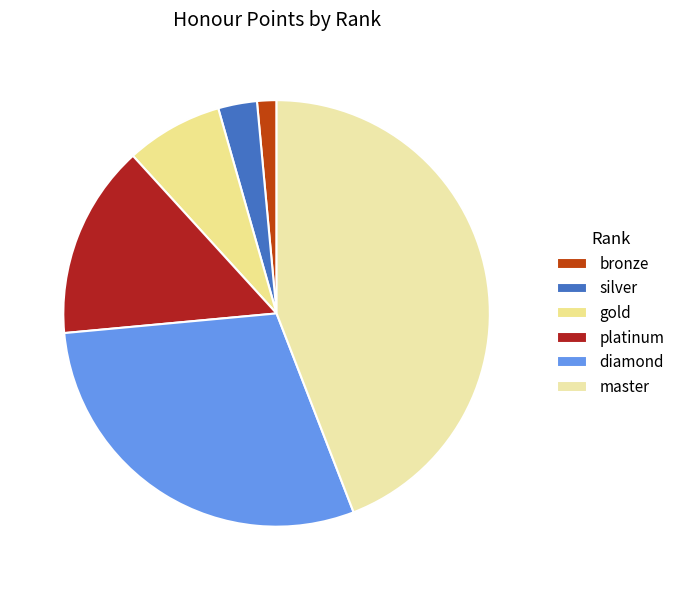

Does diamond represent more than half of the total?

No